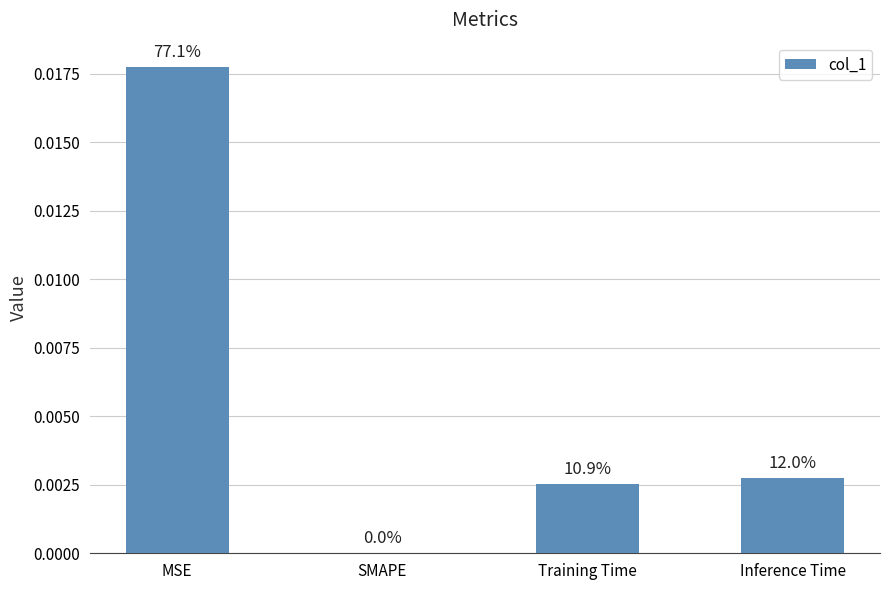

What is the label of the 1st bar from the left?

MSE